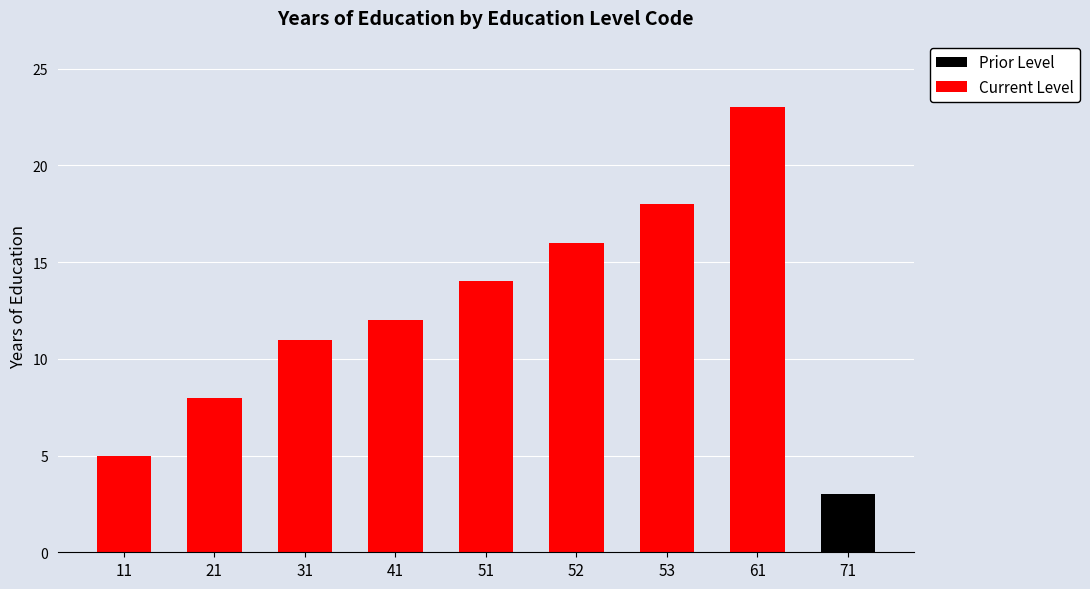

How many values in the Current Level series are below 14?

4